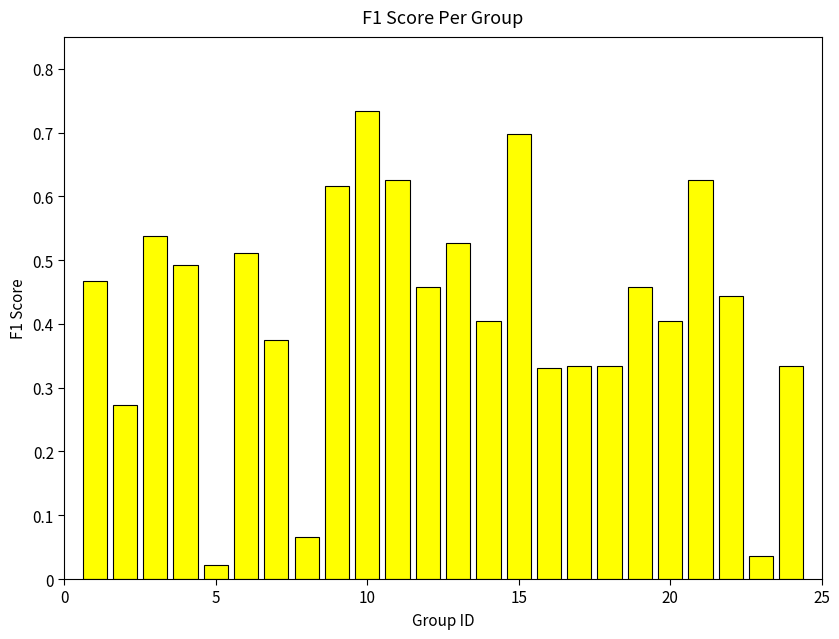

What is the sum of all values?

10.1